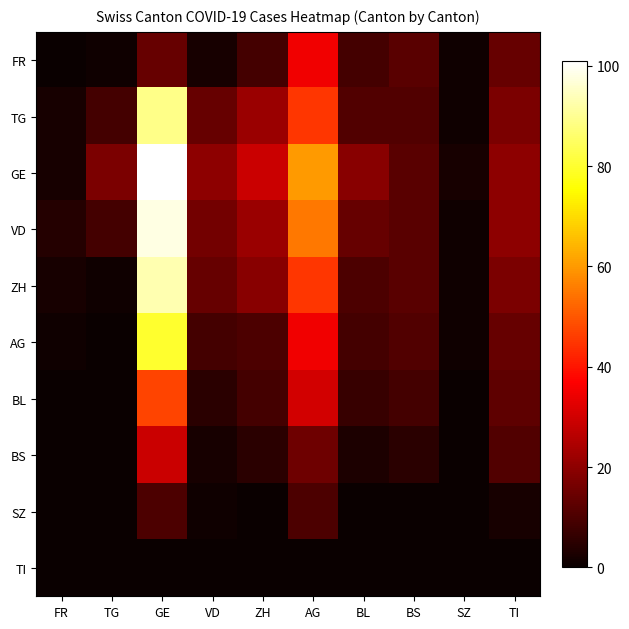

Reading right to left, transcribe all the data shown in this chart.

FR: TI=14	SZ=1	BS=12	BL=9	AG=35	ZH=9	VD=2	GE=14	TG=1	FR=0
TG: TI=17	SZ=1	BS=11	BL=11	AG=45	ZH=22	VD=14	GE=89	TG=9	FR=2
GE: TI=20	SZ=2	BS=12	BL=19	AG=60	ZH=29	VD=20	GE=101	TG=17	FR=2
VD: TI=20	SZ=1	BS=12	BL=14	AG=55	ZH=22	VD=16	GE=98	TG=9	FR=4
ZH: TI=17	SZ=1	BS=12	BL=10	AG=45	ZH=19	VD=14	GE=93	TG=1	FR=2
AG: TI=14	SZ=1	BS=11	BL=9	AG=35	ZH=10	VD=9	GE=80	TG=0	FR=1
BL: TI=13	SZ=0	BS=9	BL=7	AG=30	ZH=9	VD=5	GE=47	TG=0	FR=0
BS: TI=11	SZ=0	BS=5	BL=3	AG=15	ZH=5	VD=2	GE=29	TG=0	FR=0
SZ: TI=2	SZ=0	BS=0	BL=0	AG=10	ZH=0	VD=1	GE=10	TG=0	FR=0
TI: TI=0	SZ=0	BS=0	BL=0	AG=0	ZH=0	VD=0	GE=0	TG=0	FR=0